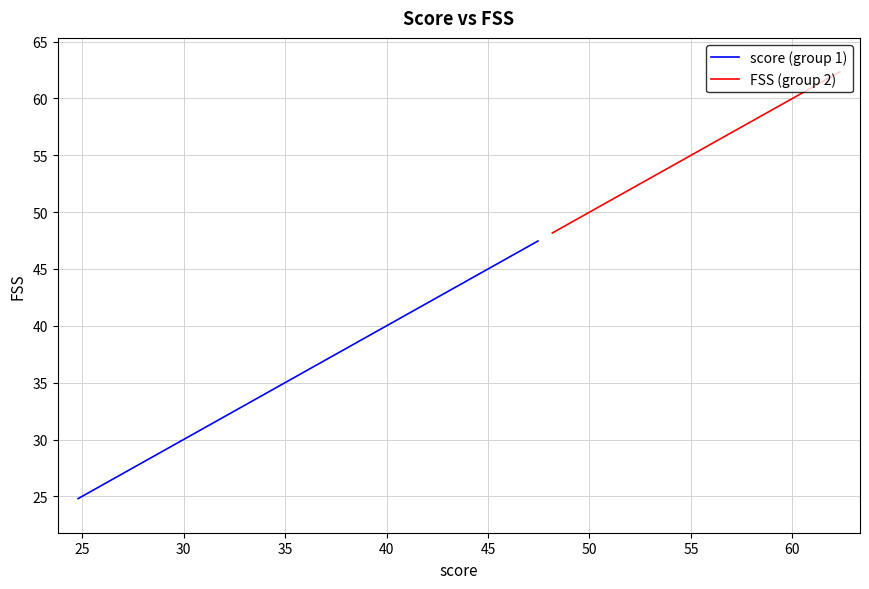

What is the label of the 7th point from the left?

50